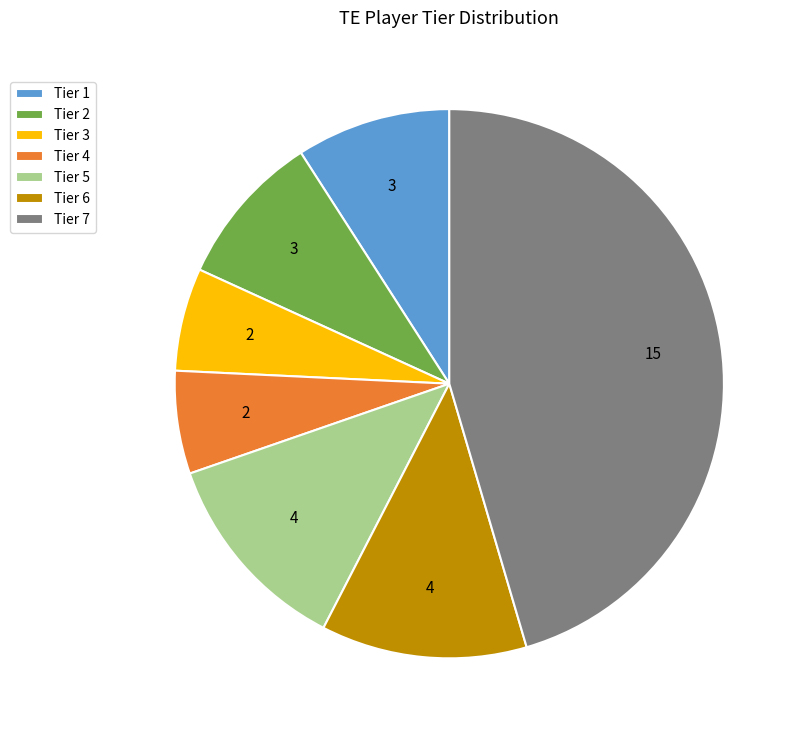

Is there a majority slice in this chart?

No